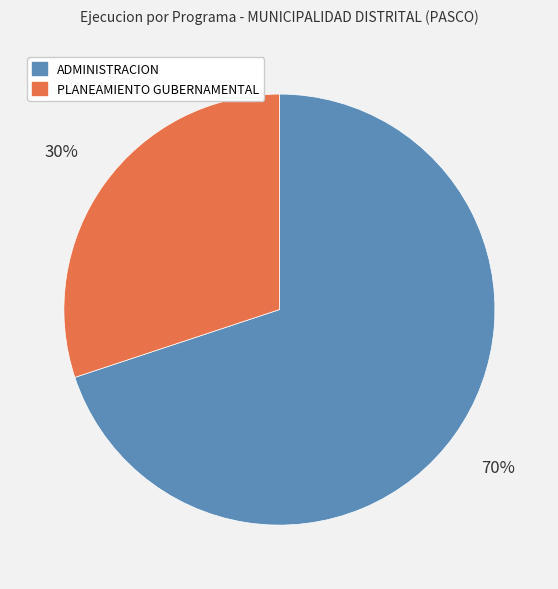

To the nearest percent, what is the average slice percentage?

50%